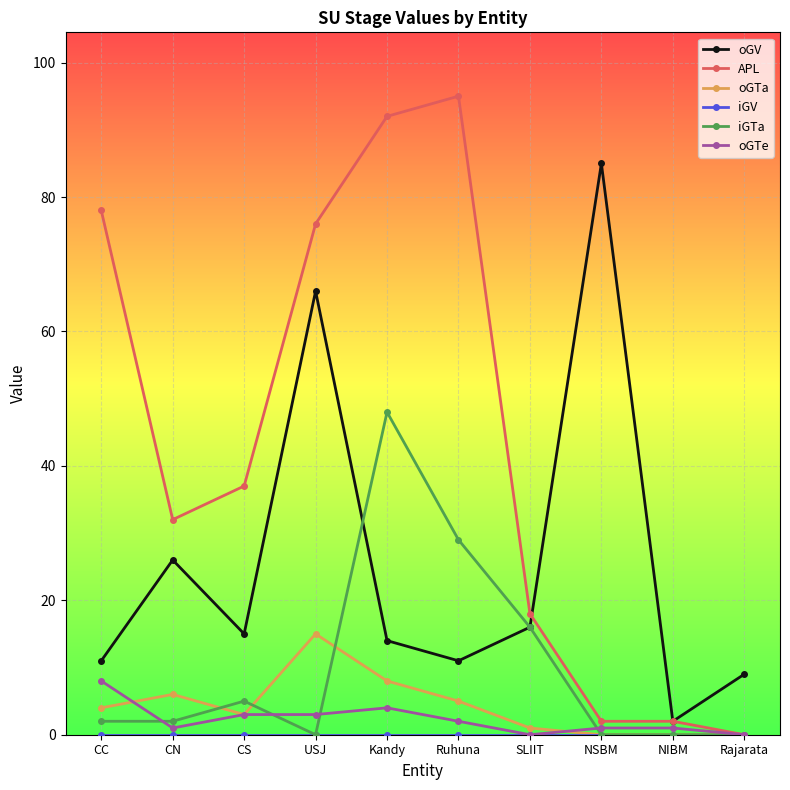

What is the label of the 6th point from the right?

Kandy